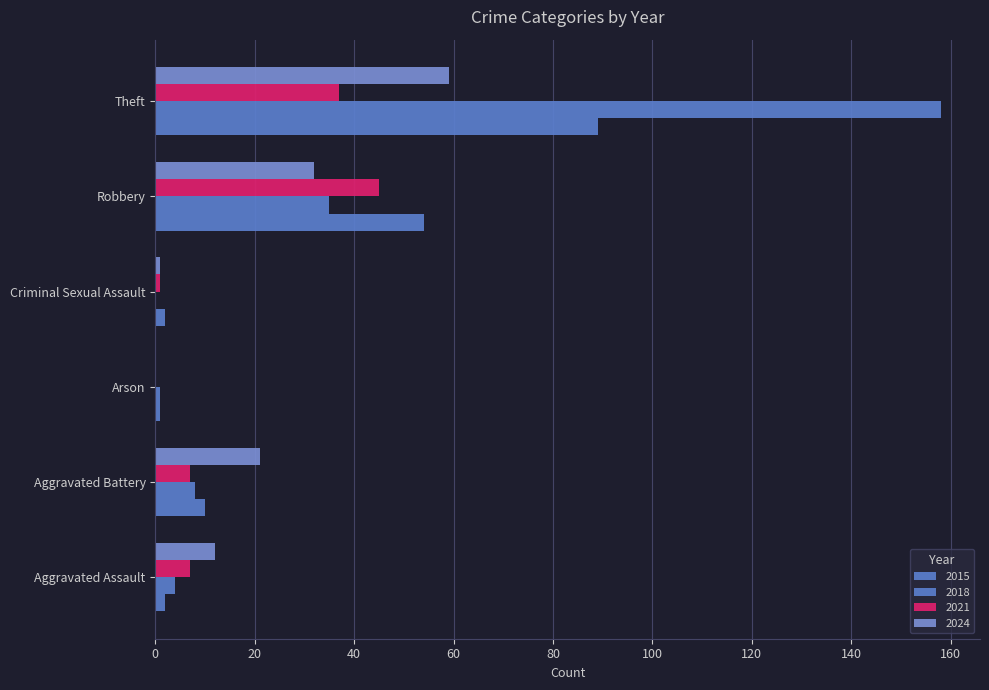

At how many categories does at least one series exceed 31?

2